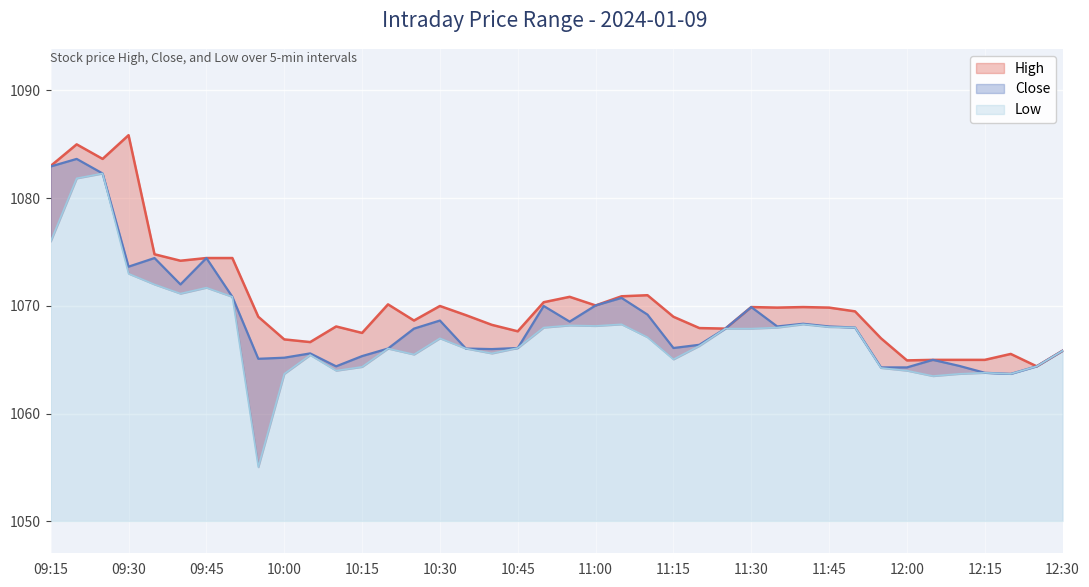

Which series has the largest total across all categories?

High